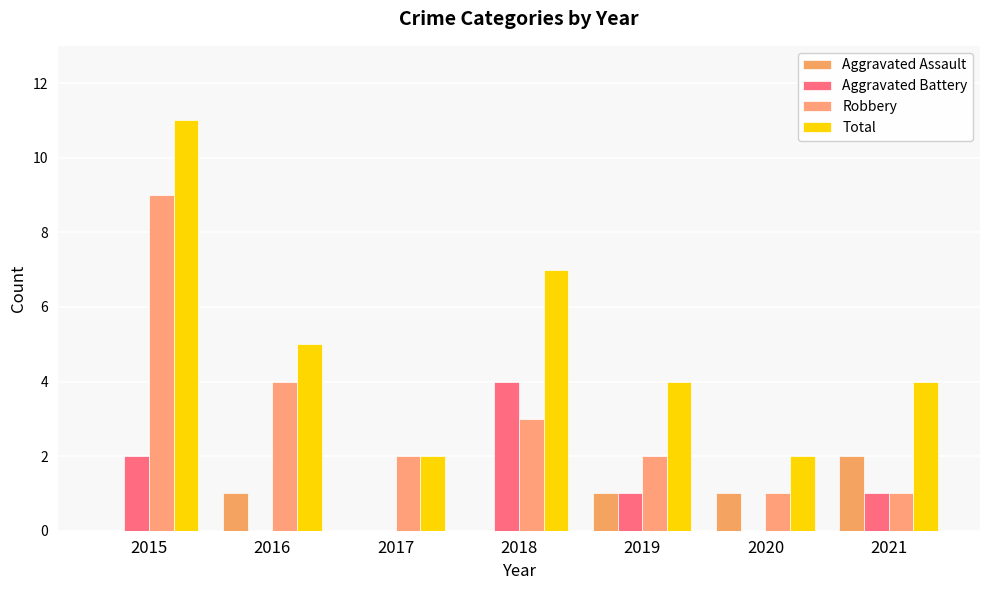

What is the total value across all series at 2019?

8